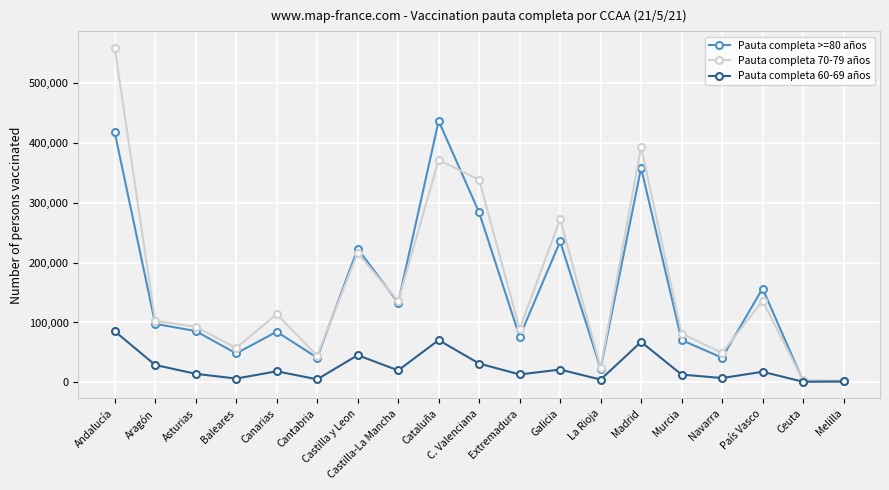

Rank the series by their maximum value, from lowest to highest.

Pauta completa 60-69 años, Pauta completa >=80 años, Pauta completa 70-79 años